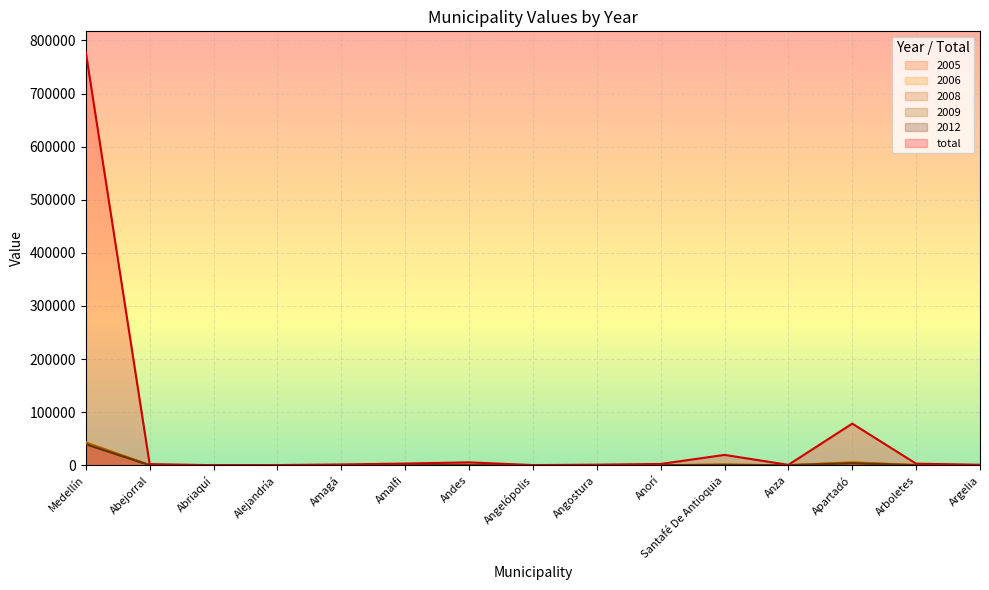

How many interior local valleys does the 2008 series have?

3